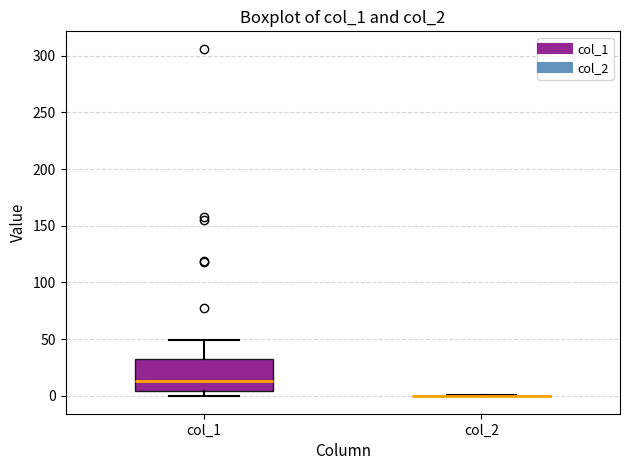

Where is the upper edge of the box for col_1 on the y-axis? The values are not printed on the chart, so give them approximately, as read against the axis.

30